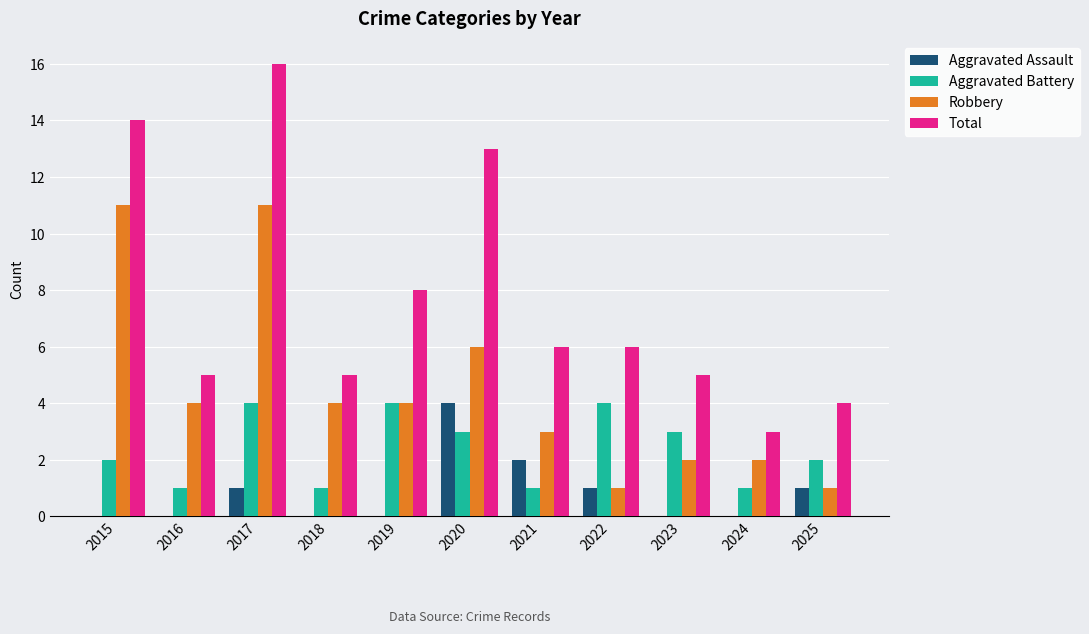

Which series has the largest total across all categories?

Total